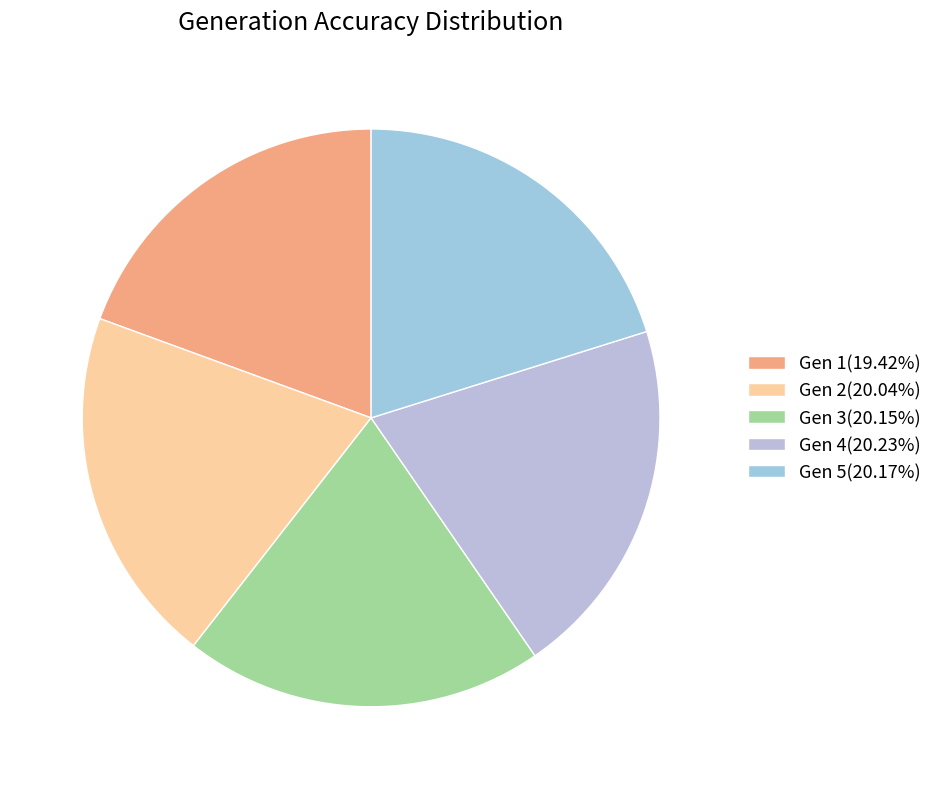

Count the number of slices in the pie.

5